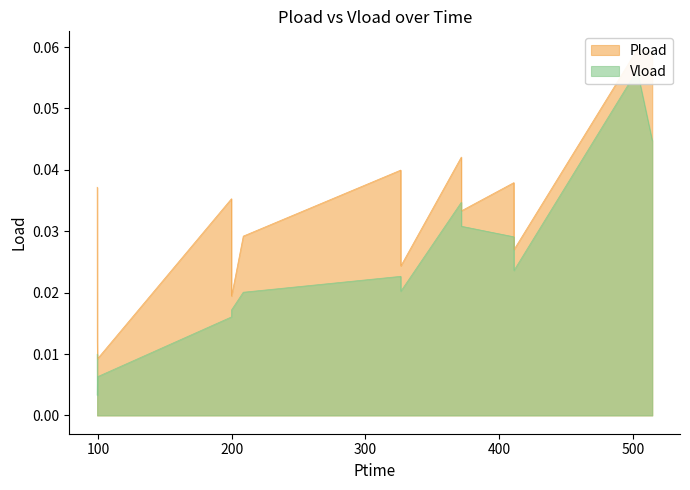

Rank the series at 411.096 from lowest to highest value.

Vload, Pload